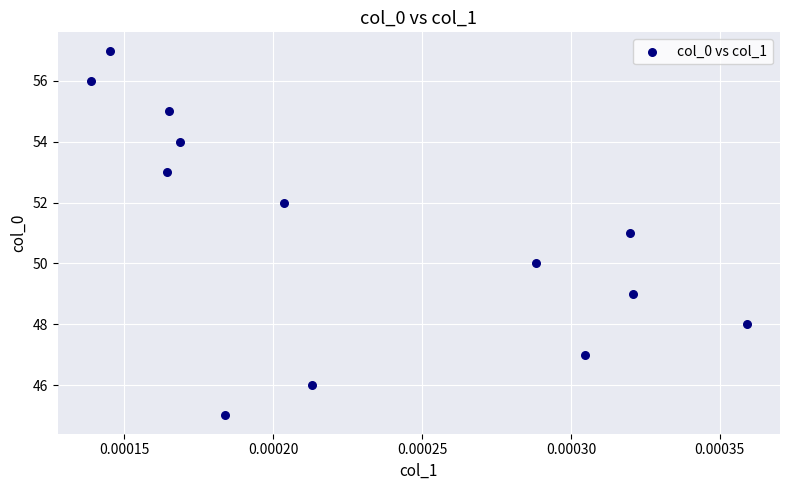

What is the range of Y values (max minus min)?

12